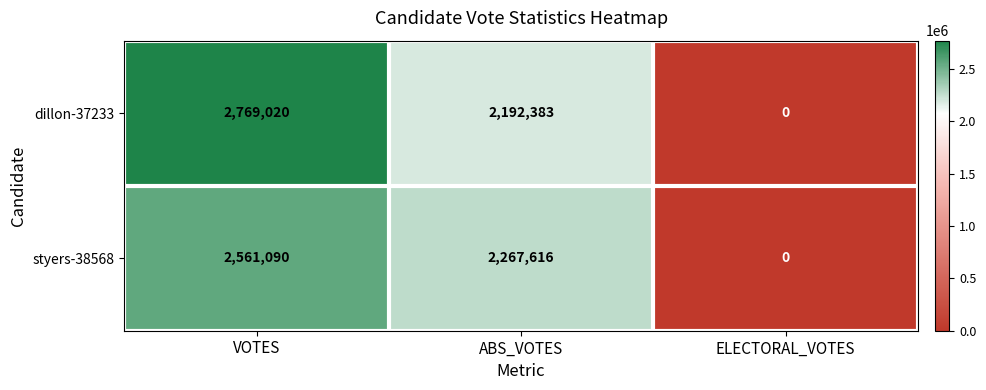

Rank the series by their average value, from highest to lowest.

dillon-37233, styers-38568